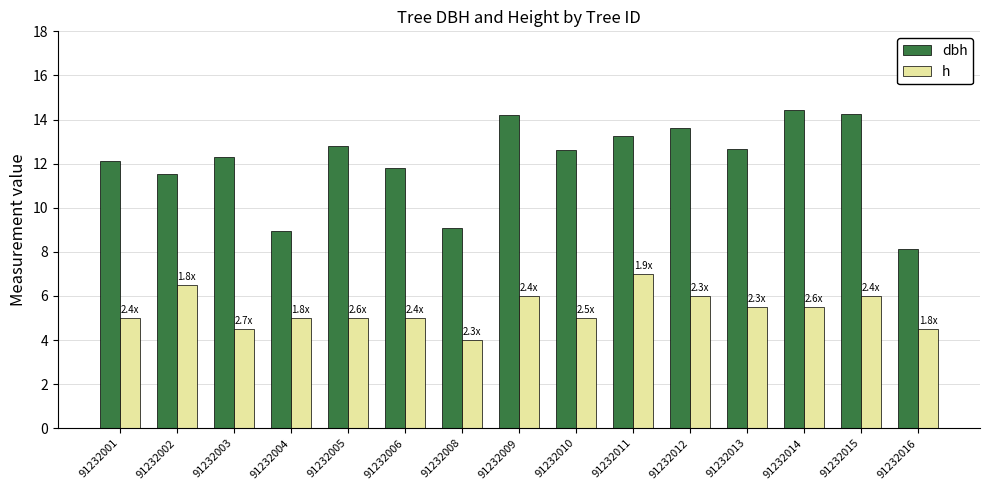

Which category has the lowest value across all series?

91232008